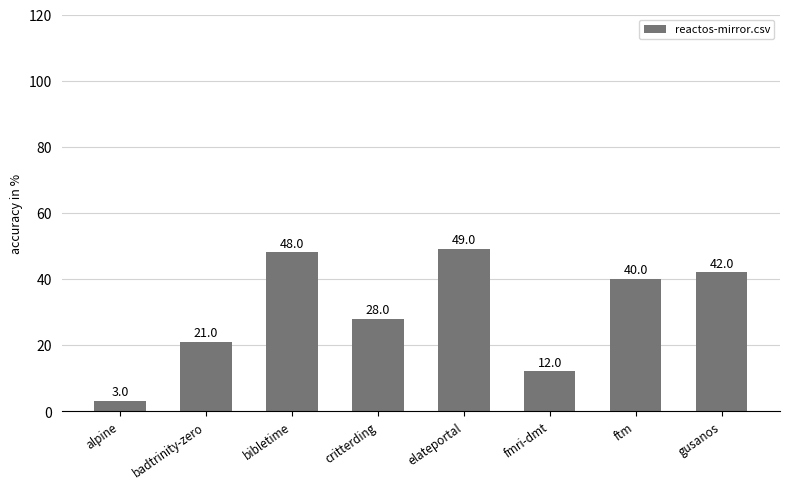

What is the label of the 1st bar from the left?

alpine